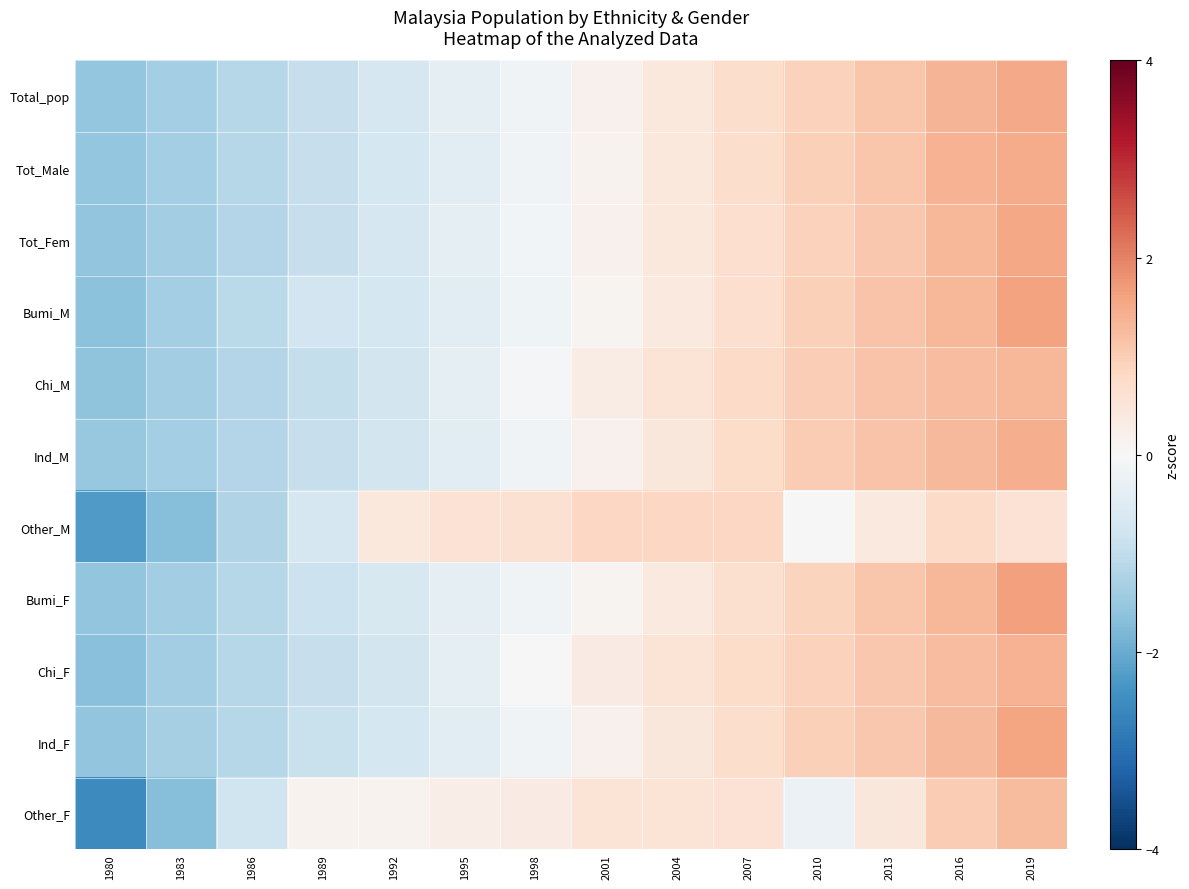

At which category is the sum across all series the highest?

2019